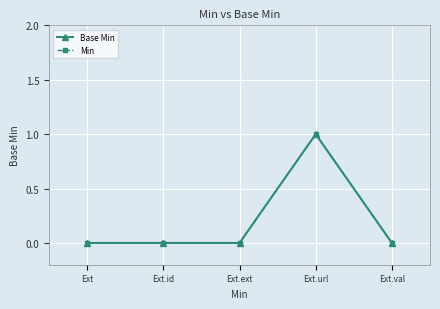

Which series has the widest spread of values?

Base Min